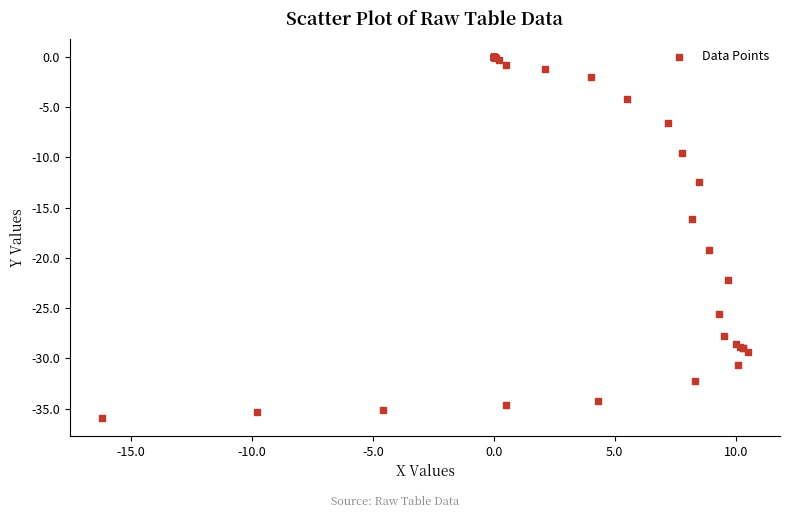

What Y value in the scatter plot is closest to -17?

-16.1